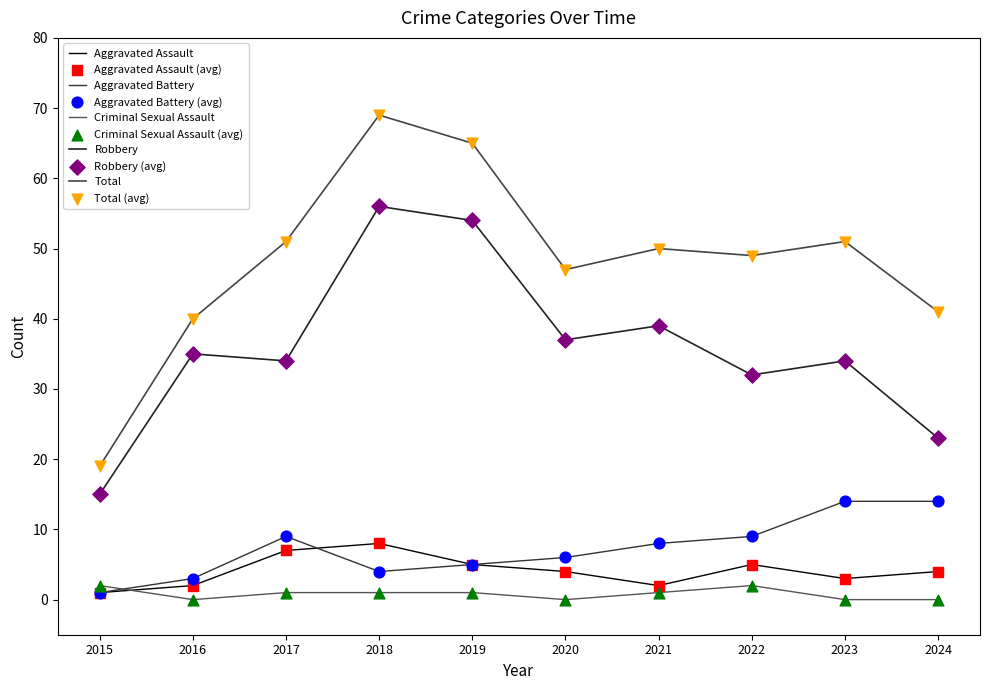

At how many categories does at least one series exceed 61?

2